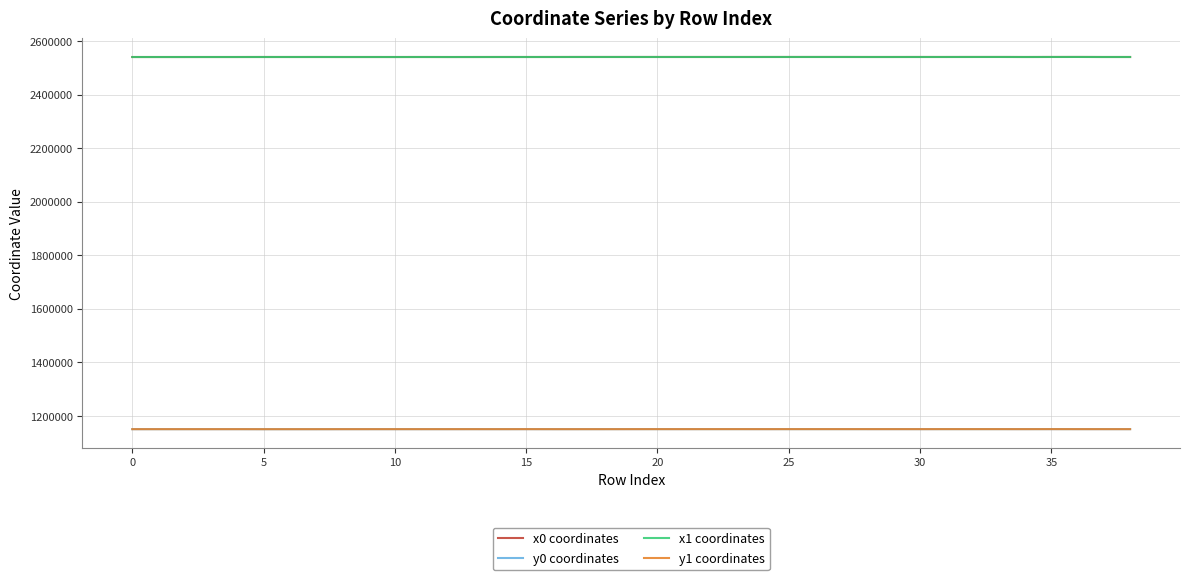

Is this an area chart (filled region under the line)?

No